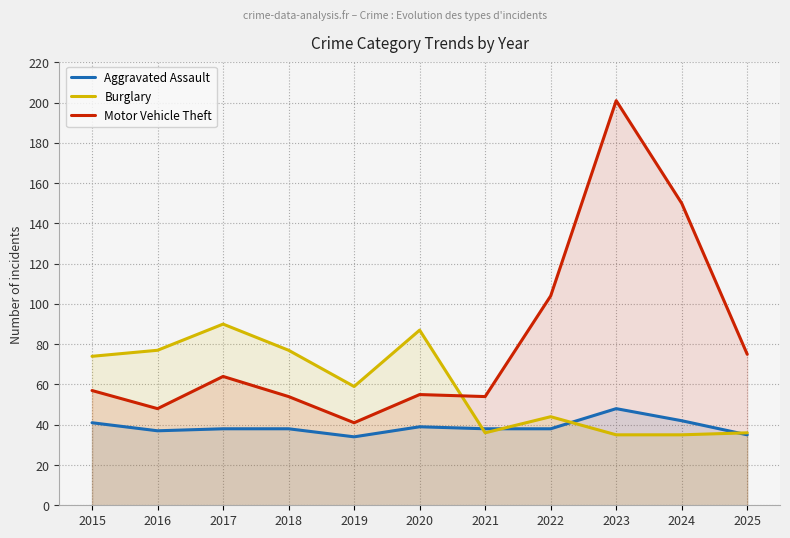

True or false: Aggravated Assault and Motor Vehicle Theft cross at least once.

False